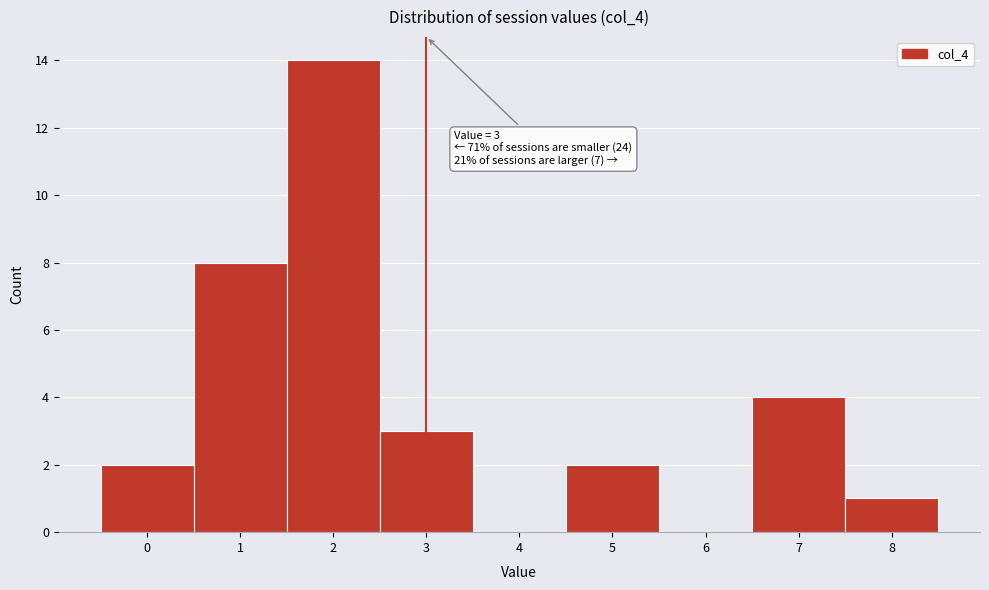

Over which range of the x-axis is the bar tallest?

1.5 to 2.5